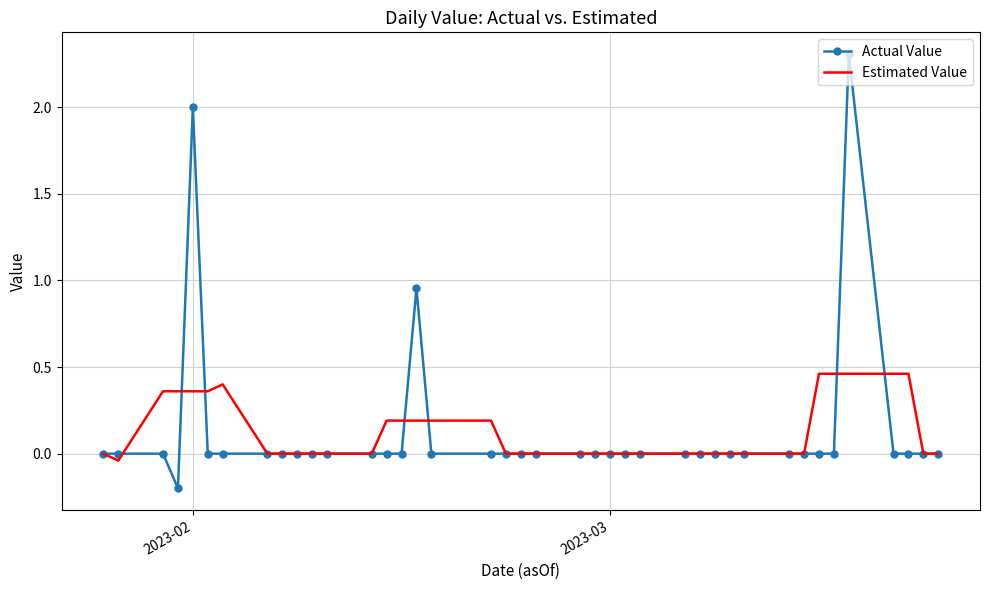

How many distinct data groups are displayed?

2